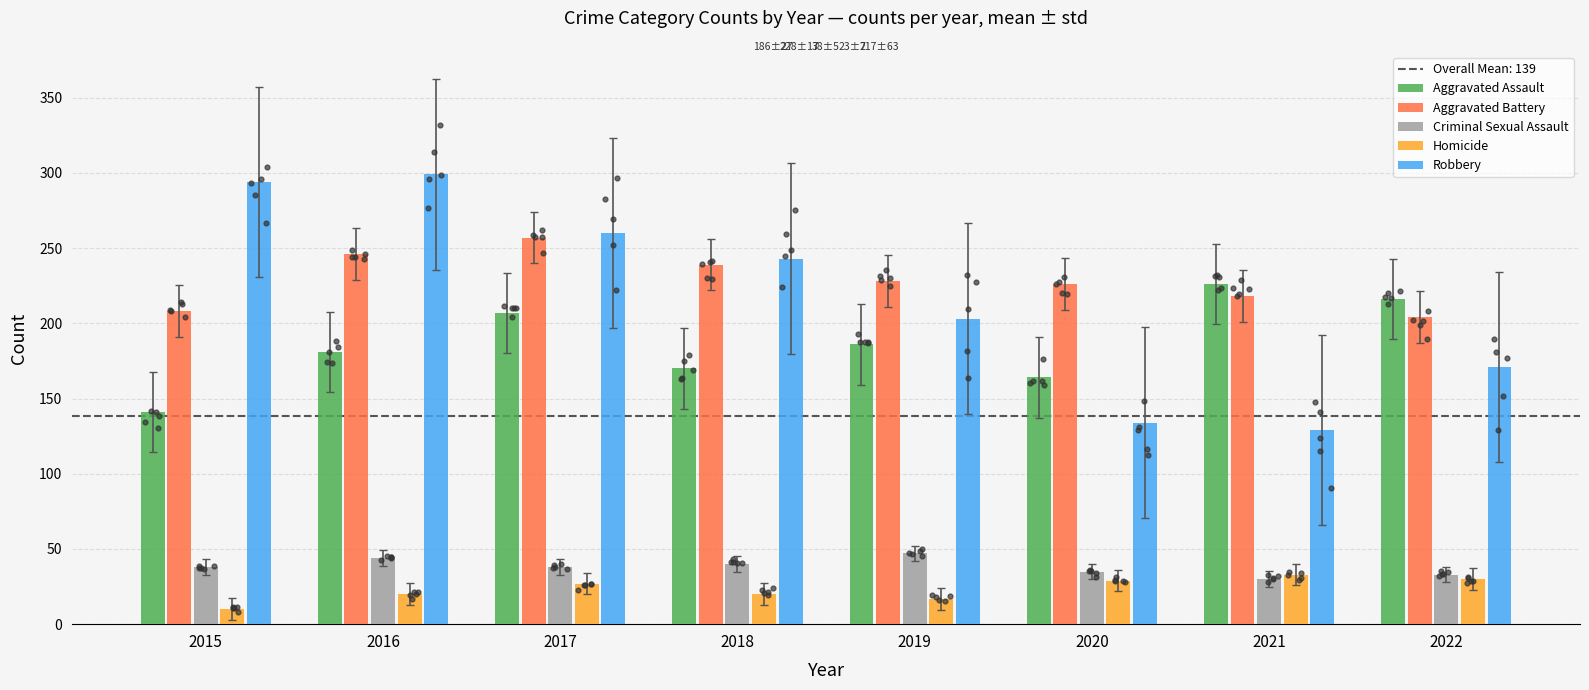

What are all the series names shown in the legend?

Aggravated Assault, Aggravated Battery, Criminal Sexual Assault, Homicide, Robbery